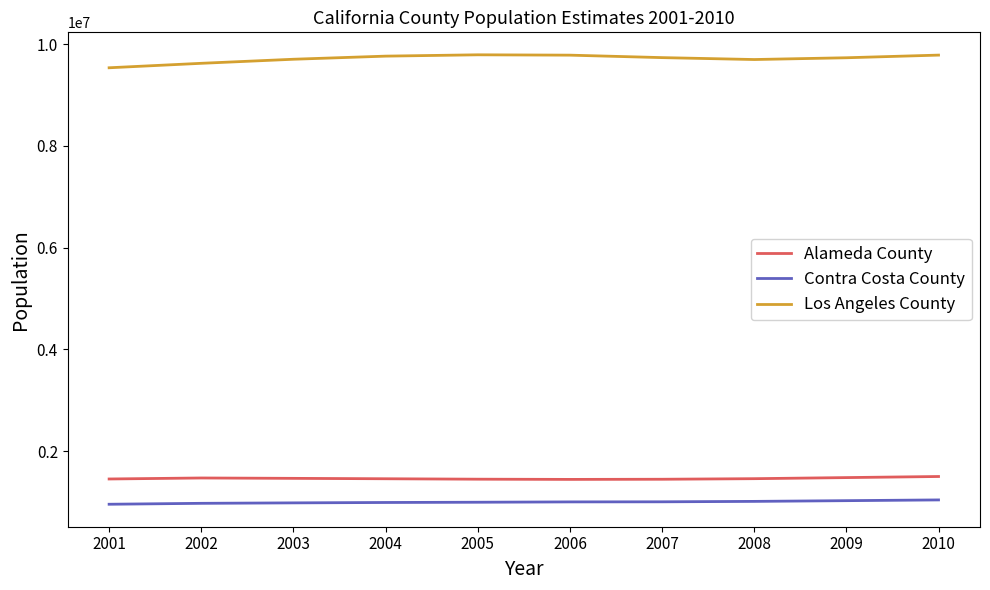

List the series in order of their peak value, lowest first.

Contra Costa County, Alameda County, Los Angeles County